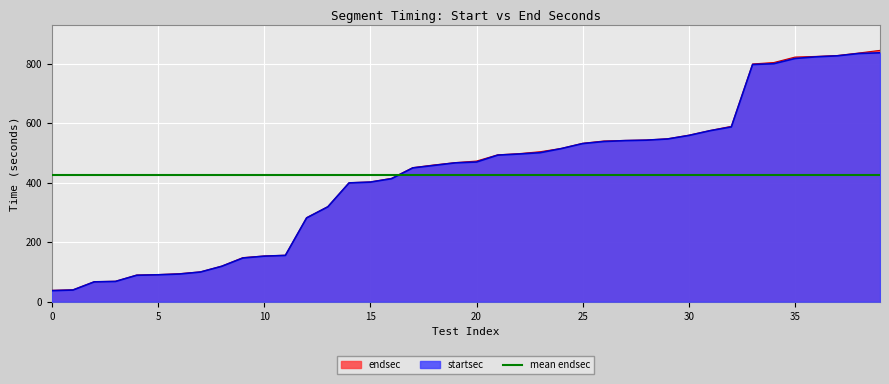

What is the maximum value for startsec?

836.0